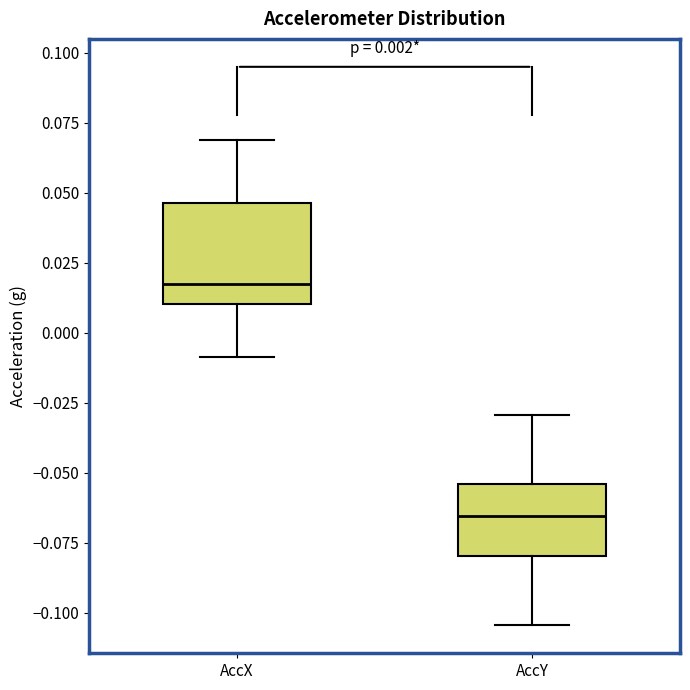

Comparing the boxes themselves (not the whiskers), which one is the tallest?

AccX